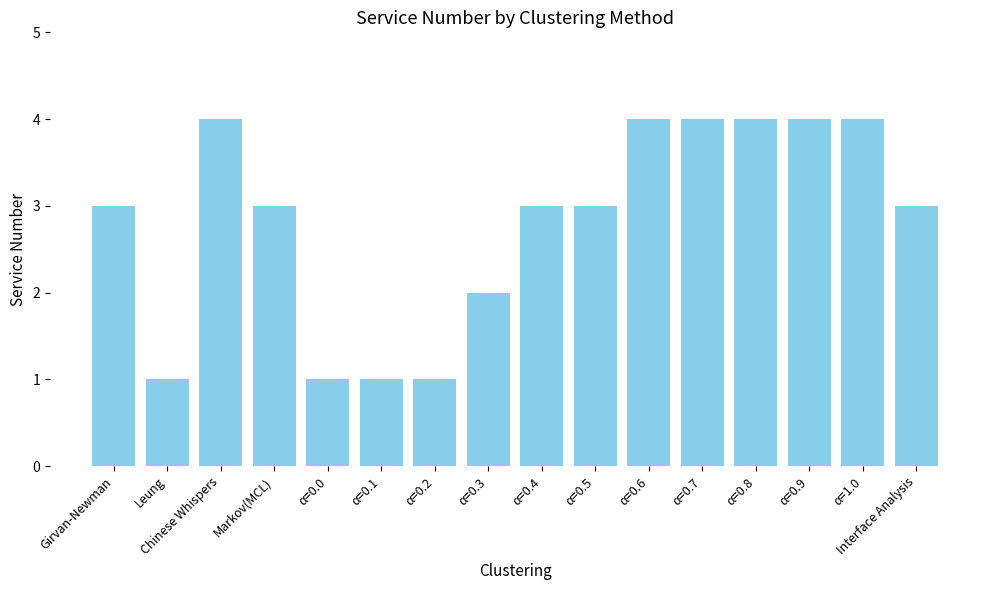

How many series are shown in this chart?

1